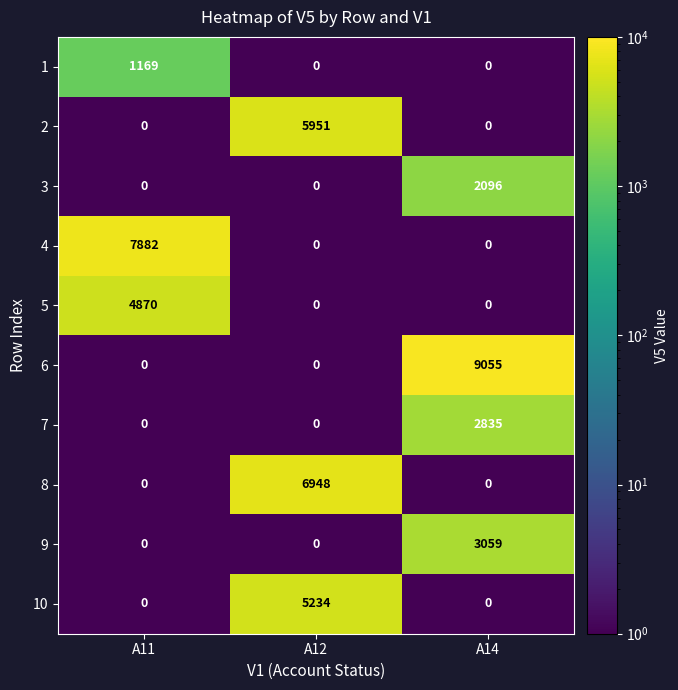

Which series has the largest total across all categories?

6